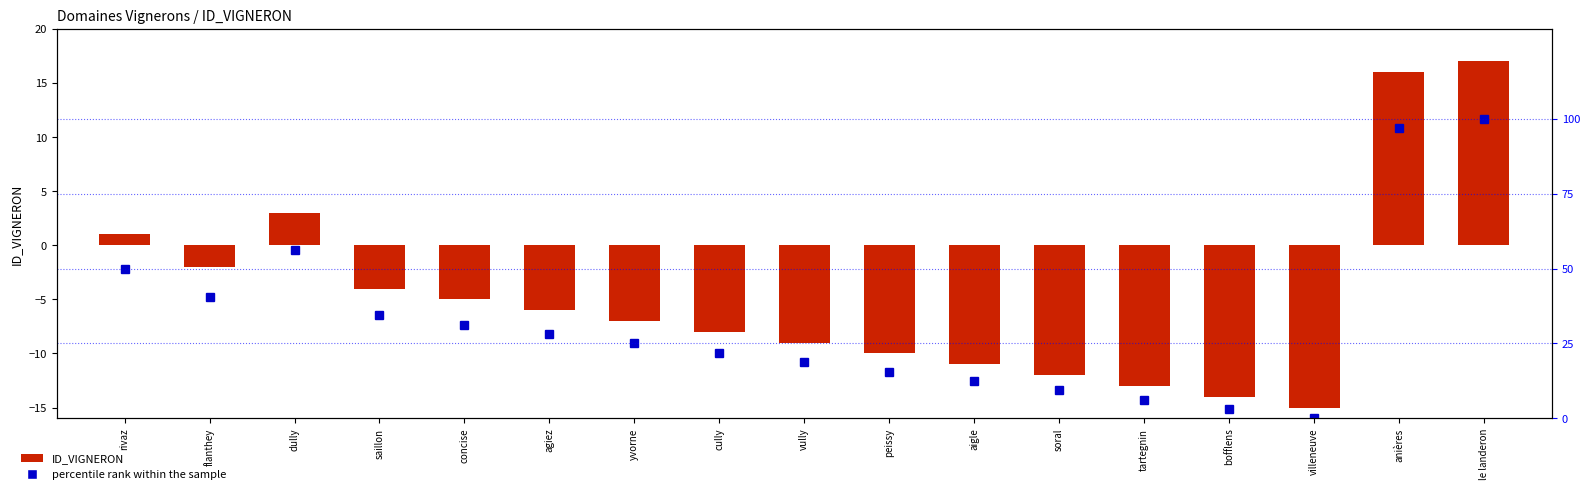

Reading right to left, what are all the values shown in this chart?

ID_VIGNERON: 17.0	16.0	-15.0	-14.0	-13.0	-12.0	-11.0	-10.0	-9.0	-8.0	-7.0	-6.0	-5.0	-4.0	3.0	-2.0	1.0
percentile rank within the sample: 100.0	96.9	0.0	3.1	6.2	9.4	12.5	15.6	18.8	21.9	25.0	28.1	31.2	34.4	56.2	40.6	50.0